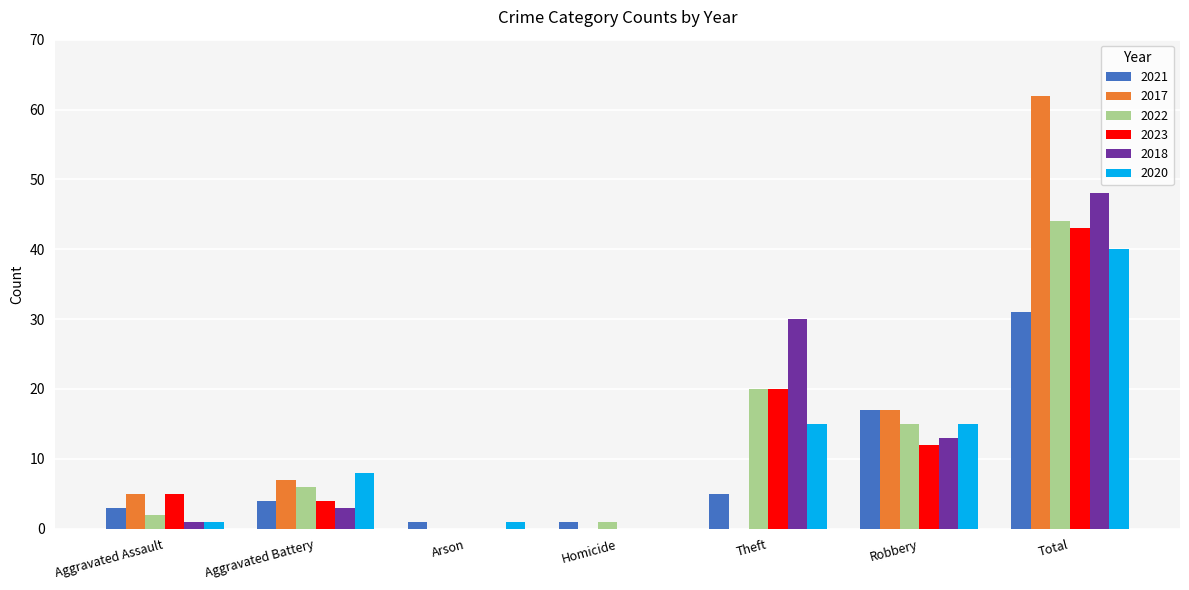

What is the spread (max minus min) of values at Total?

31